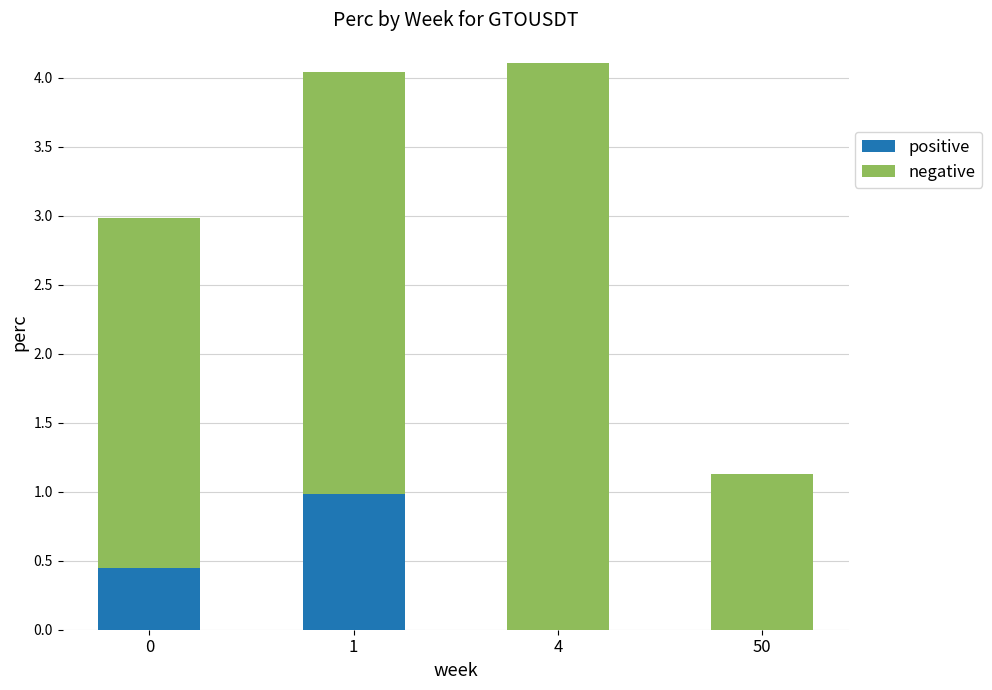

What is the maximum value for positive?

1.0